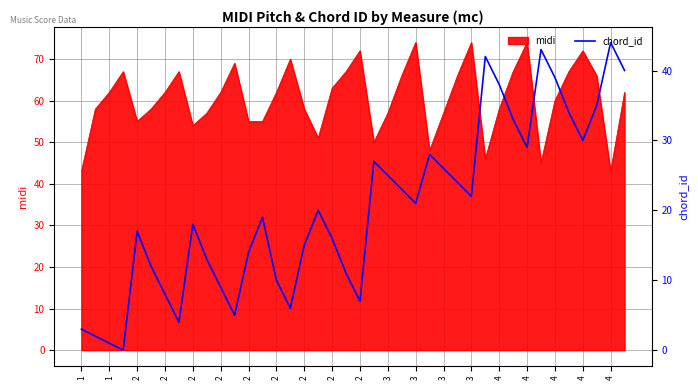

What is the approximate value at 23, to the nearest 10?

20